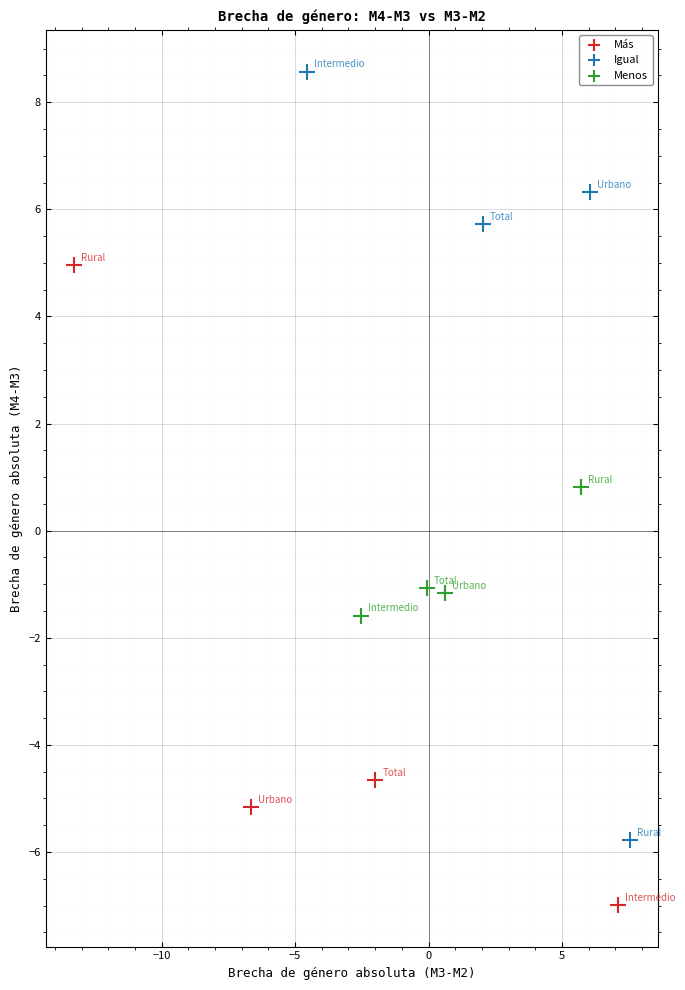

Which series reaches the minimum Y coordinate?

Más